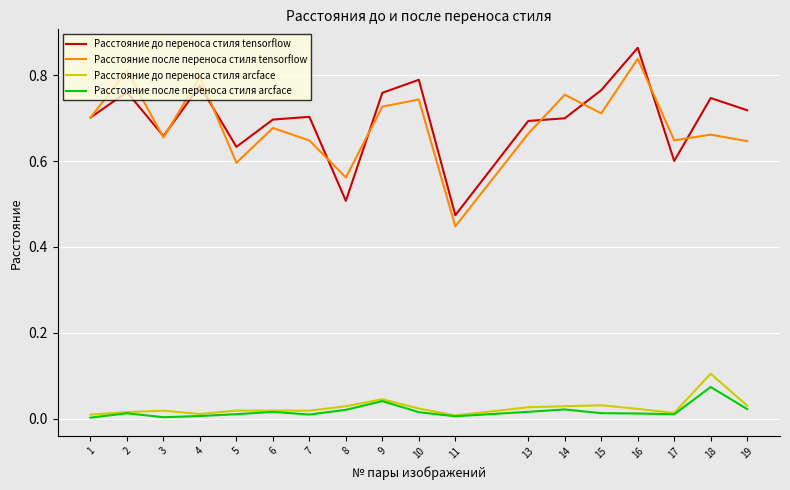

True or false: Расстояние после переноса стиля arcface and Расстояние до переноса стиля tensorflow cross at least once.

False